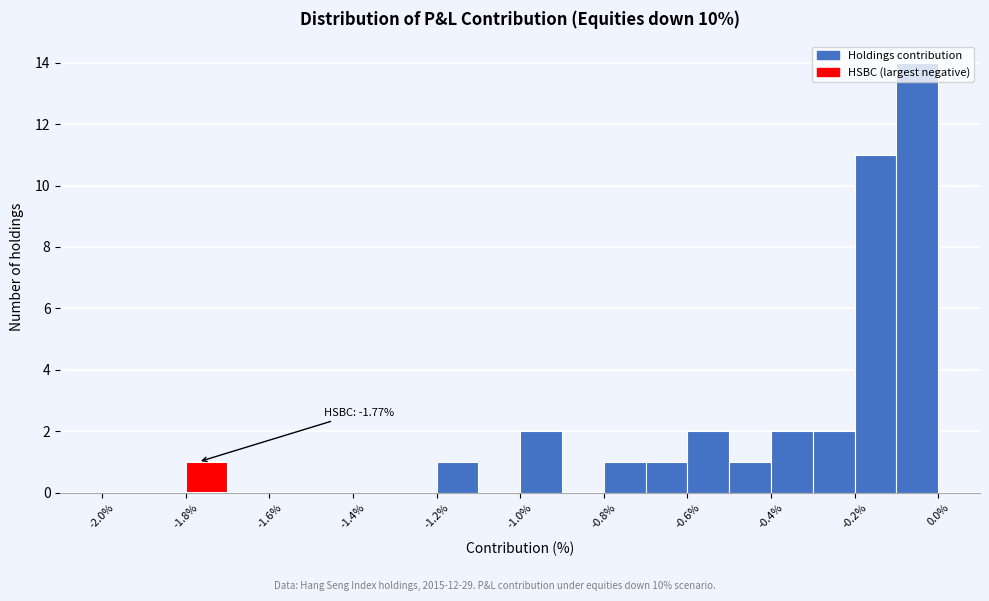

Over which range of the x-axis is the bar tallest?

-0.1 to 0.0